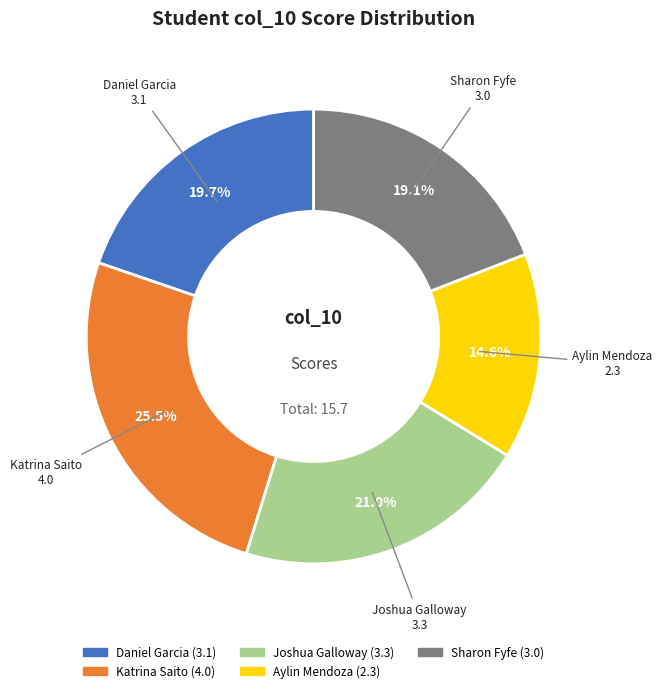

Which category has the smallest portion of the pie?

Aylin Mendoza